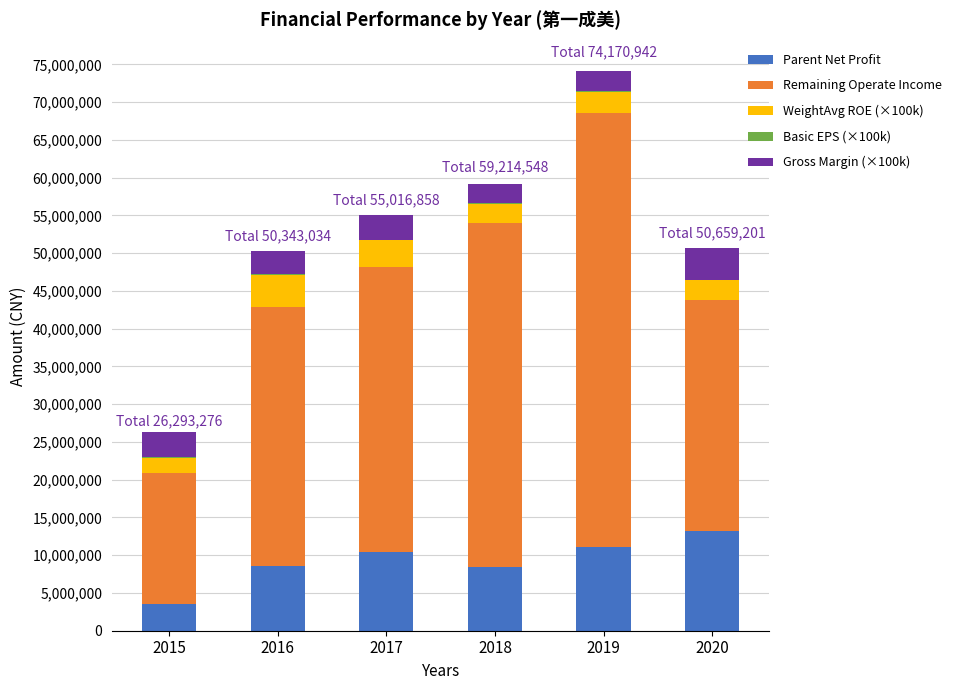

What is the highest value of the Parent Net Profit series?

13147089.8